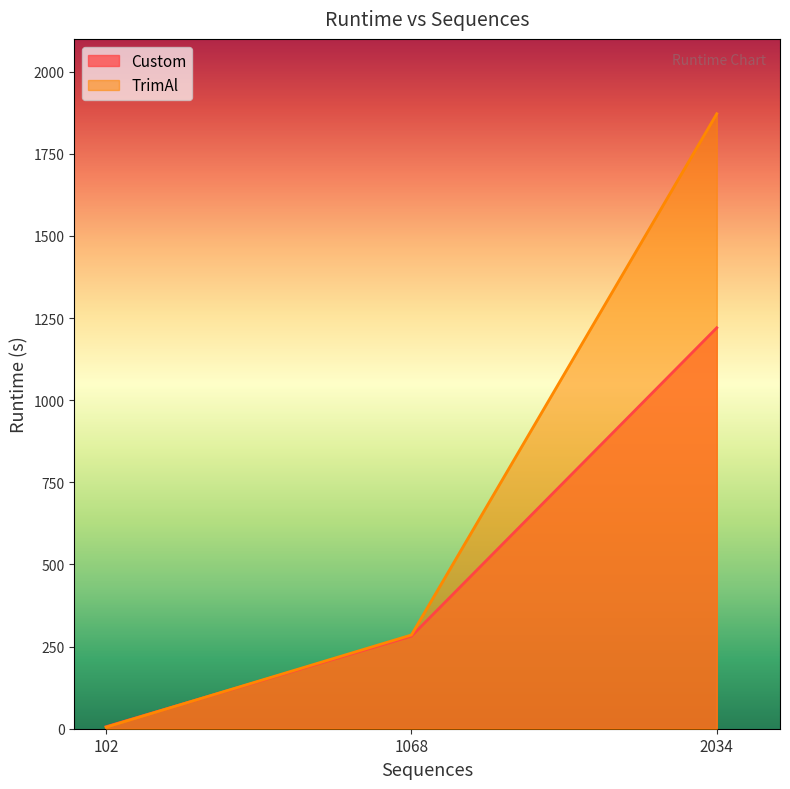

What is the difference between the maximum and minimum values in the Custom series?

1214.4